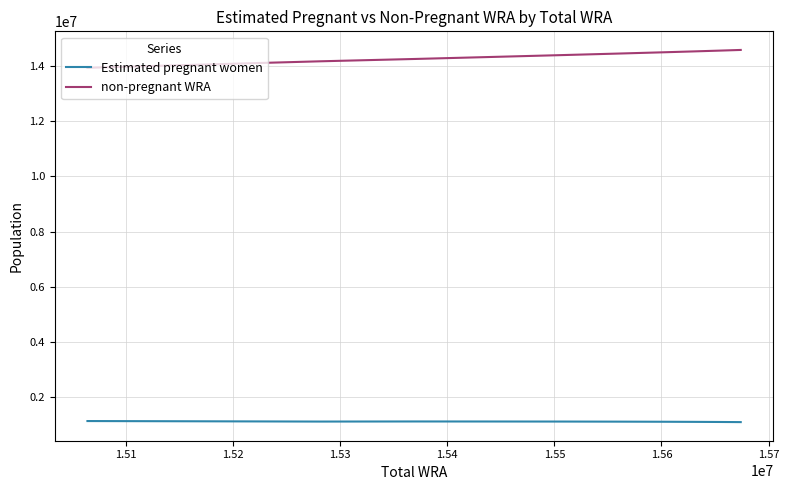

True or false: non-pregnant WRA and Estimated pregnant women cross at least once.

False